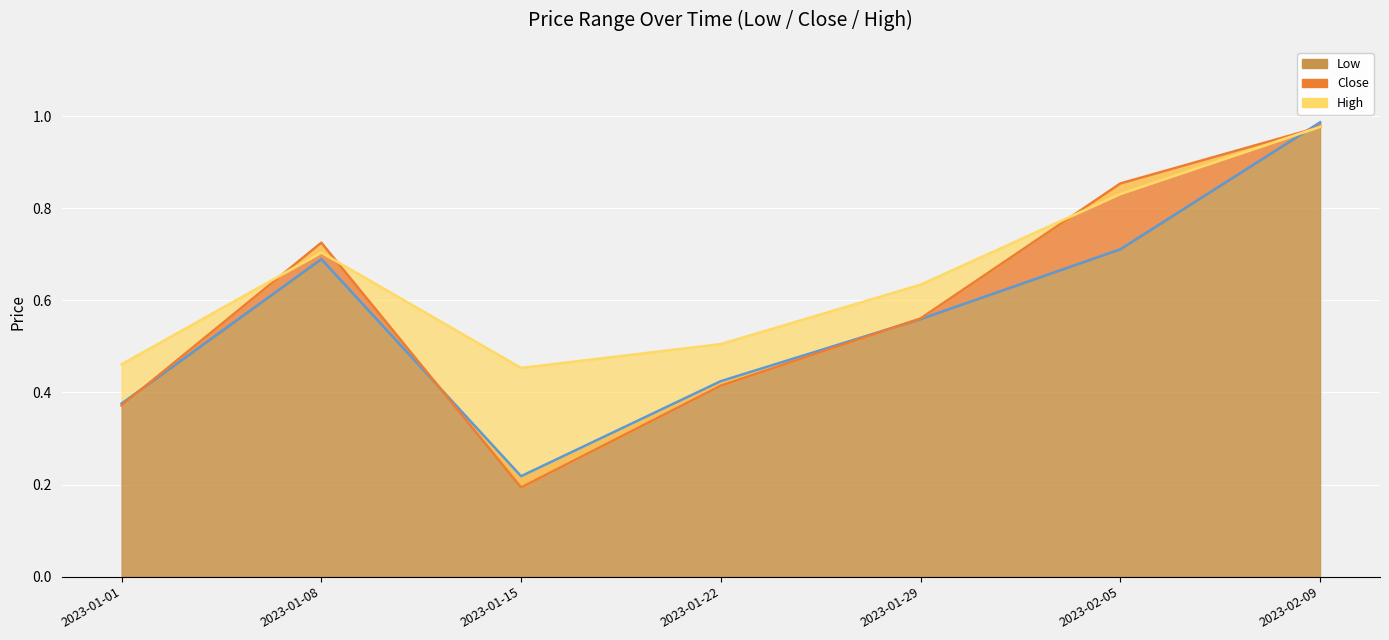

Count the number of data series in this chart.

3